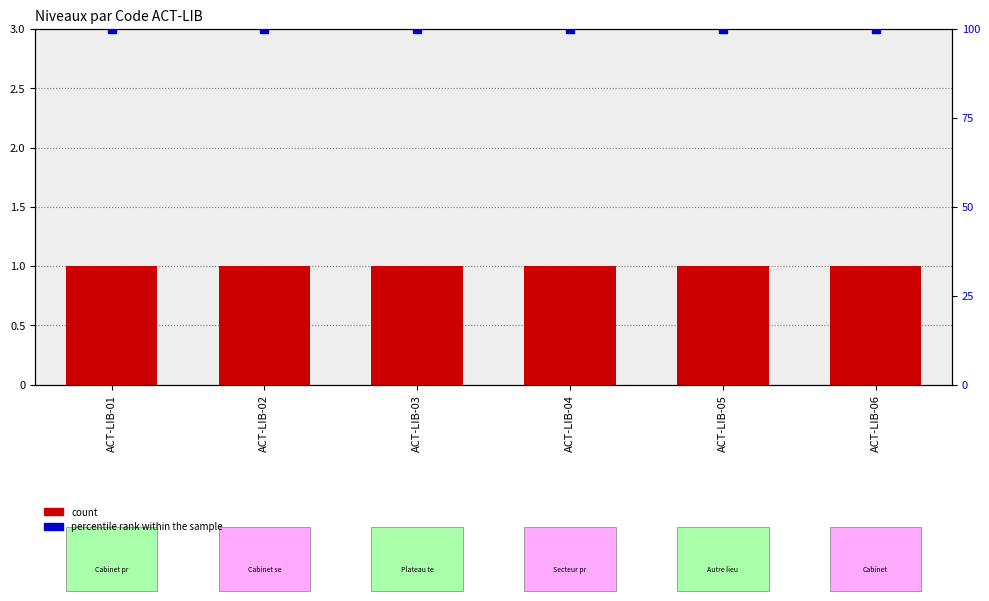

At how many categories does at least one series exceed 89?

6